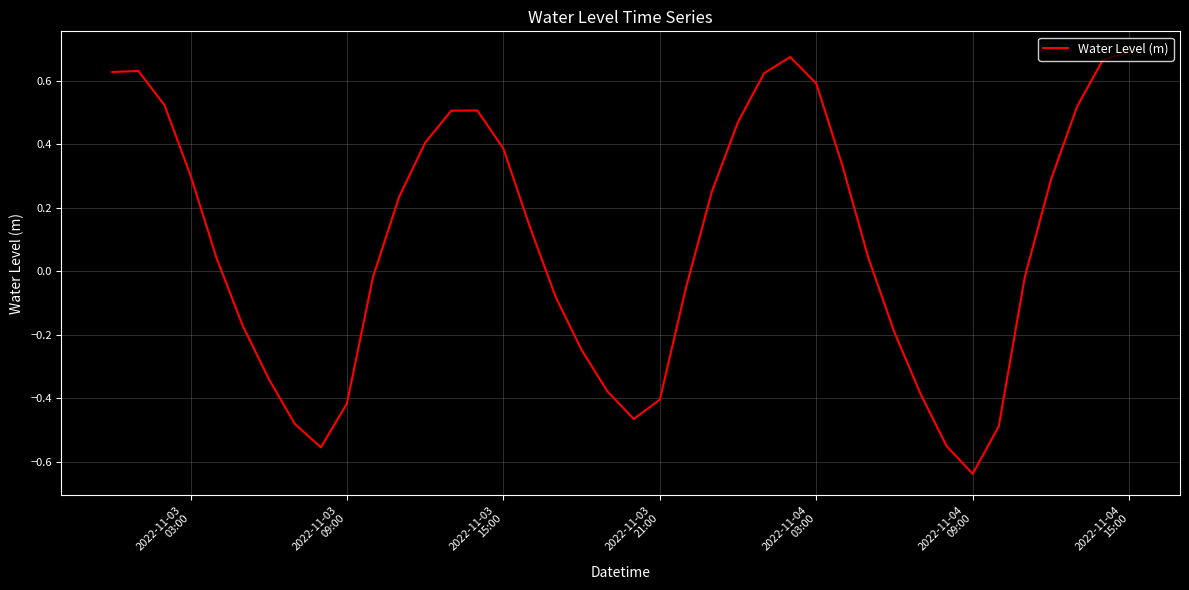

What is the difference between the maximum and minimum values?

1.3